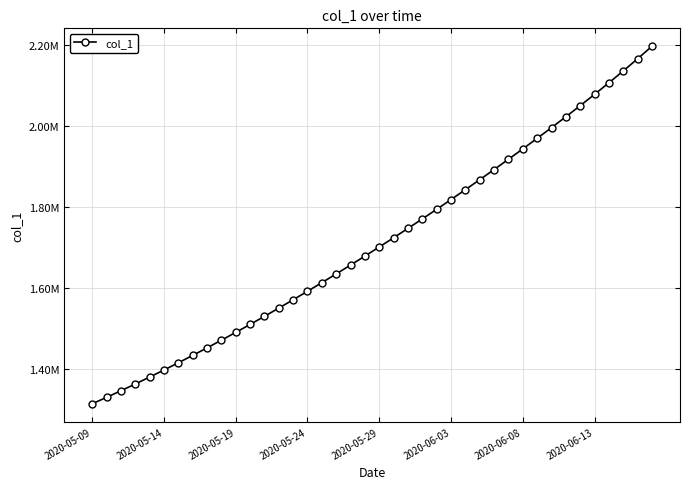

What is the difference between the maximum and minimum values?

881885.0